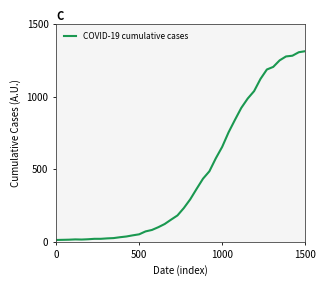

What is the maximum value shown in the chart?

1313